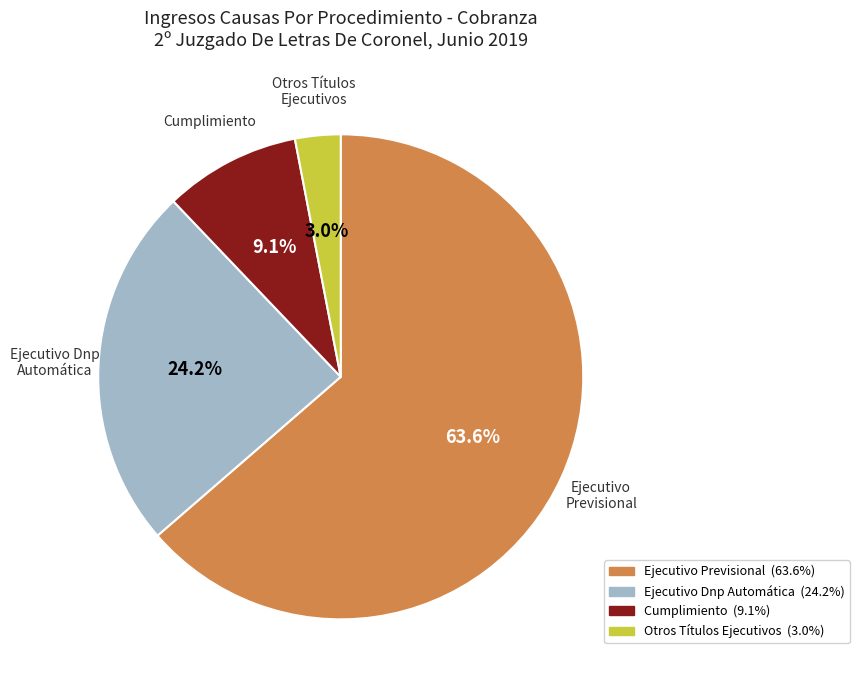

To the nearest percent, what is the difference between the largest and smallest slice percentages?

61%